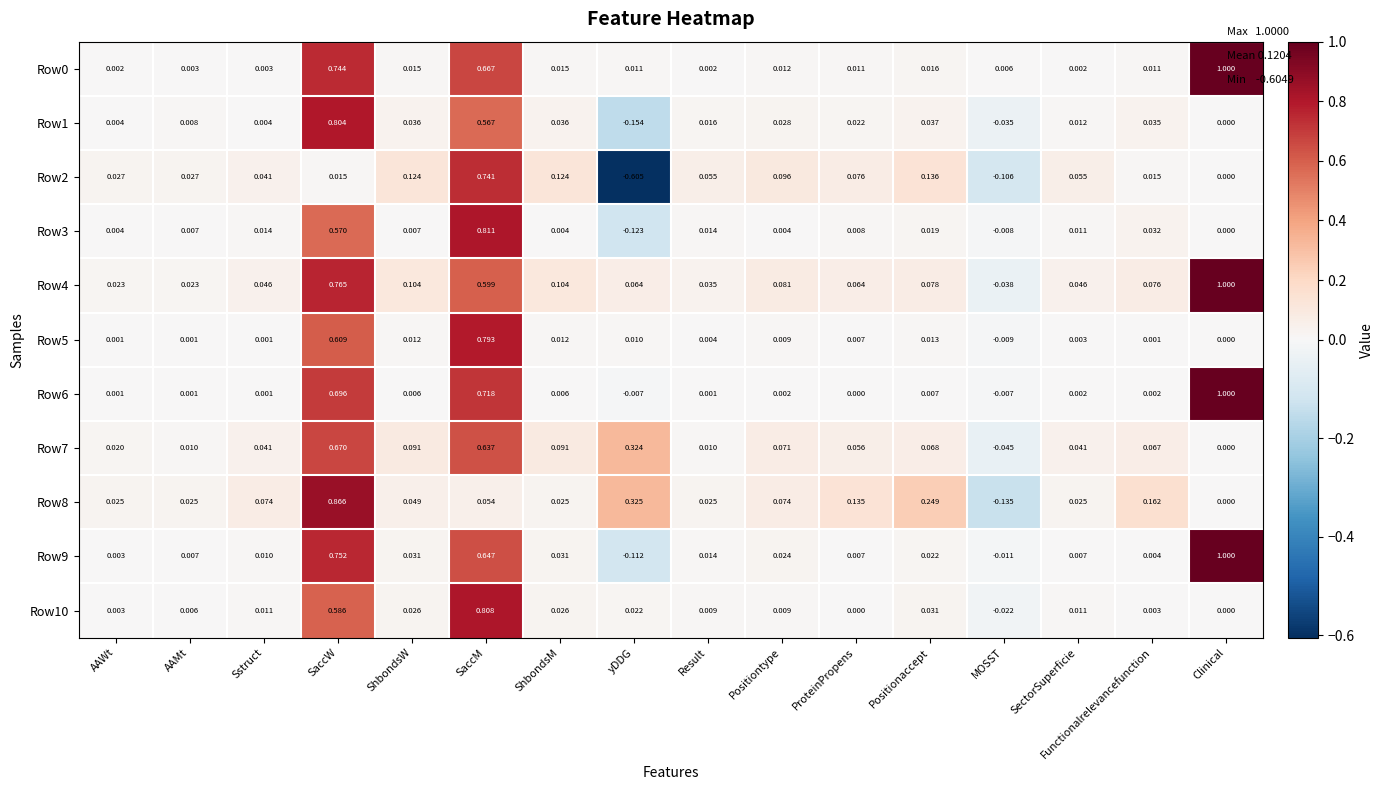

At which category is the sum across all series the highest?

SaccW